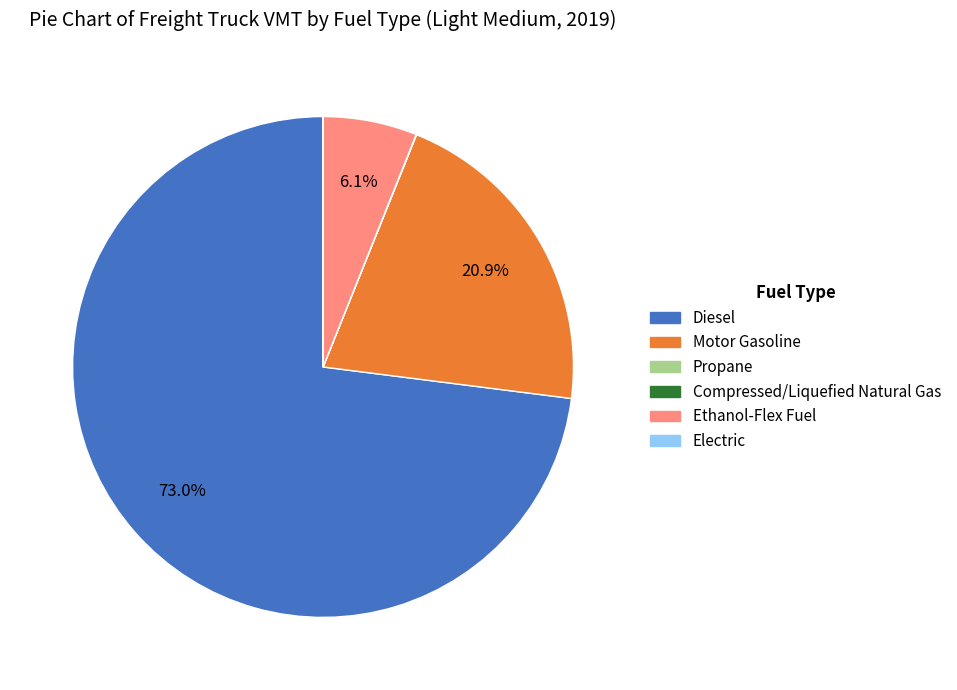

To the nearest percent, what is the average slice percentage?

17%